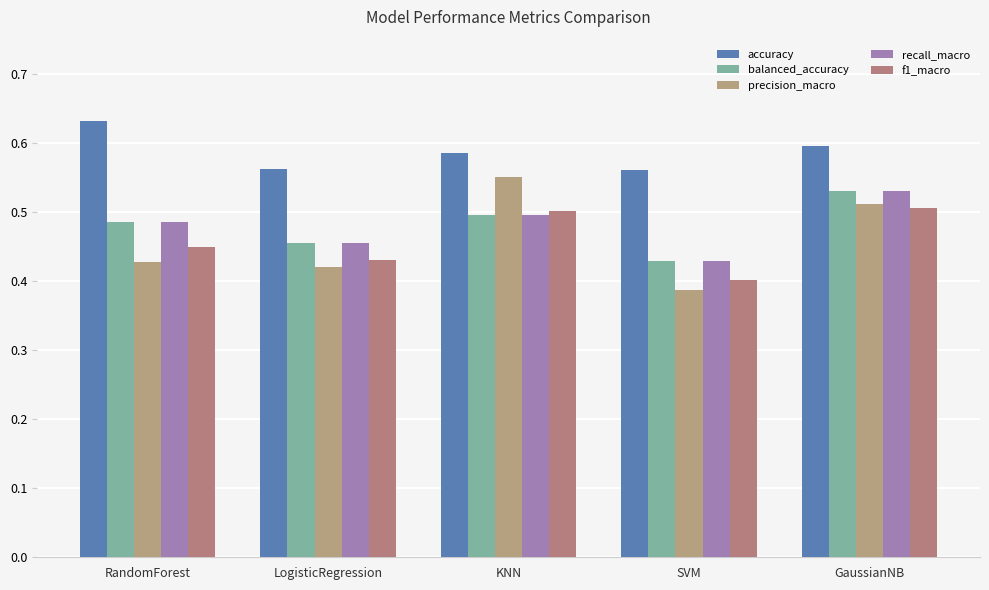

What is the greatest value displayed?

0.6